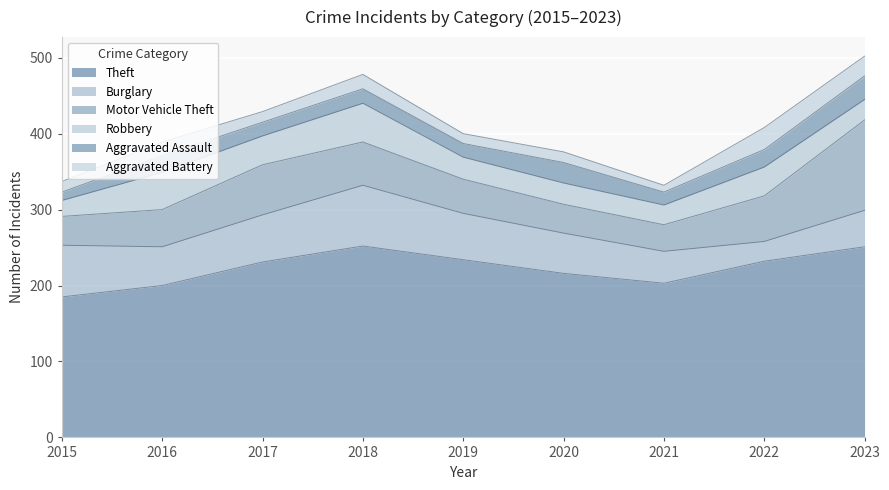

Which series has the widest spread of values?

Motor Vehicle Theft